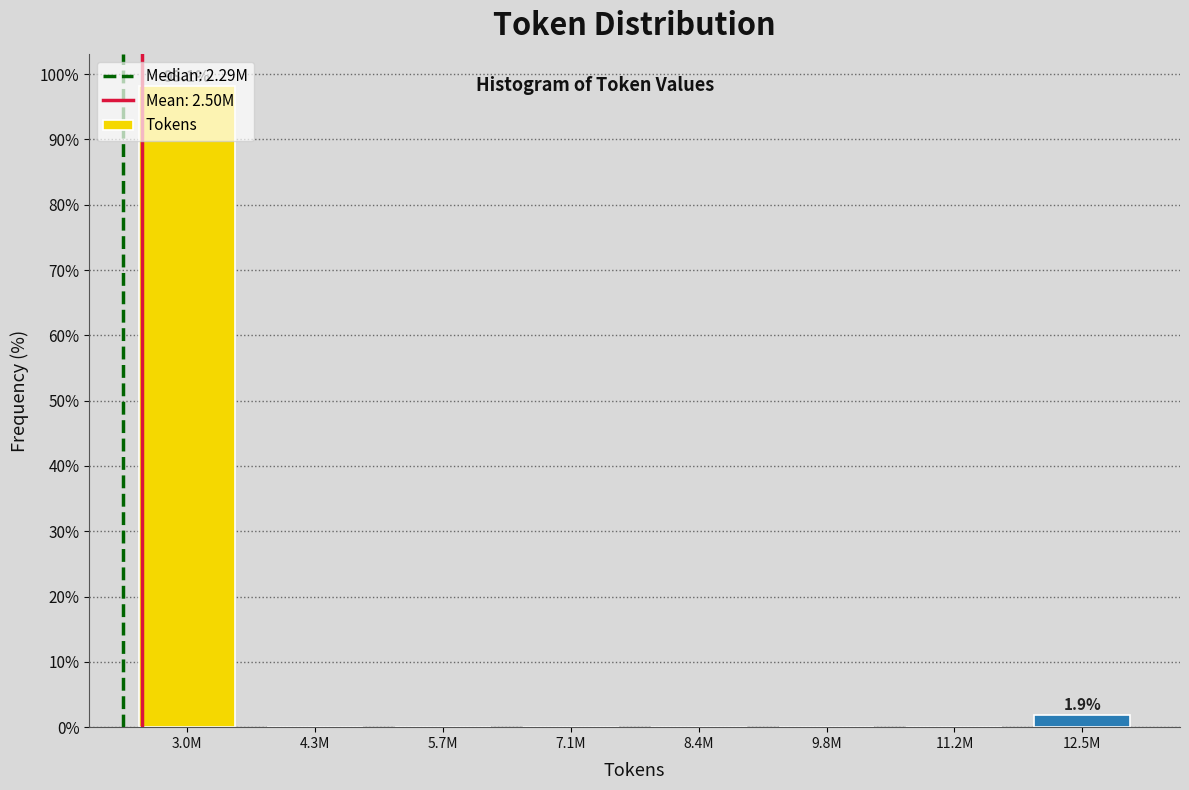

What is the maximum value shown in the chart?

98.1